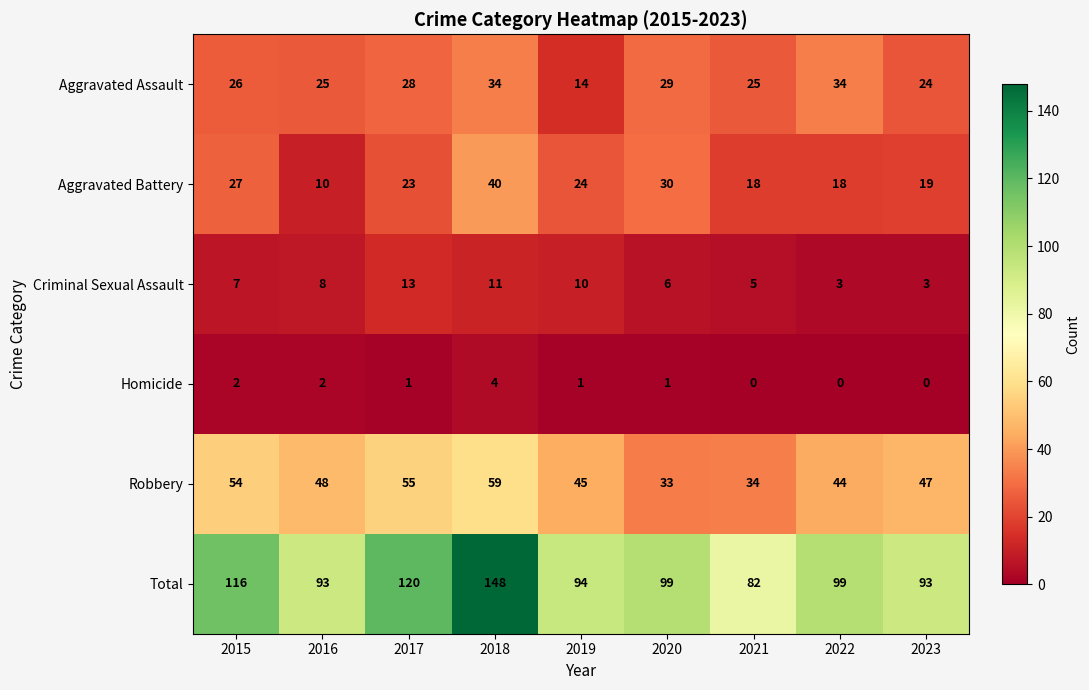

What is the average value of the Total series?

105